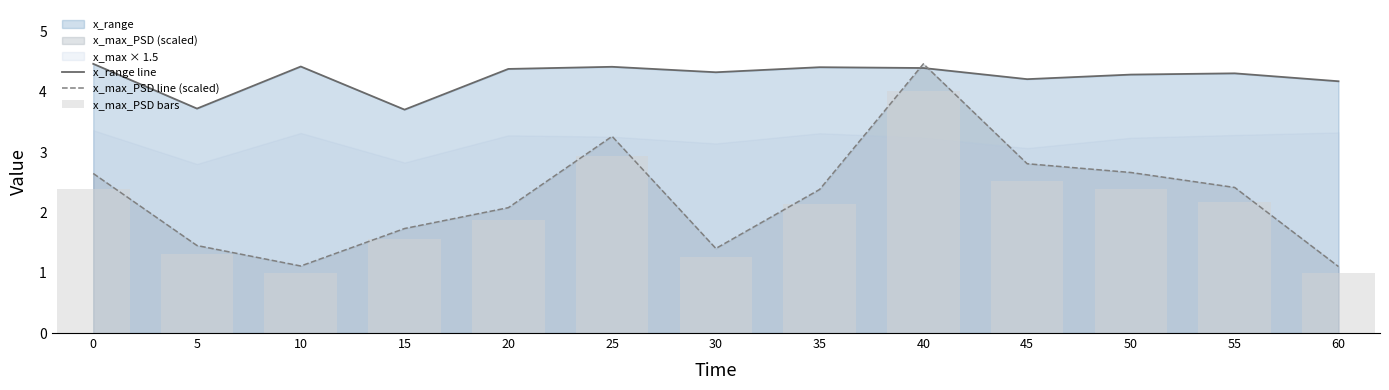

Reading right to left, list all the values displayed in this chart.

x_range line: 60=4.2	55=4.3	50=4.3	45=4.2	40=4.4	35=4.4	30=4.3	25=4.4	20=4.4	15=3.7	10=4.4	5=3.7	0=4.5
x_max_PSD line (scaled): 60=1.1	55=2.4	50=2.7	45=2.8	40=4.5	35=2.4	30=1.4	25=3.3	20=2.1	15=1.7	10=1.1	5=1.5	0=2.6
x_max_PSD bars: 60=1.0	55=2.2	50=2.4	45=2.5	40=4.0	35=2.1	30=1.3	25=2.9	20=1.9	15=1.6	10=1.0	5=1.3	0=2.4